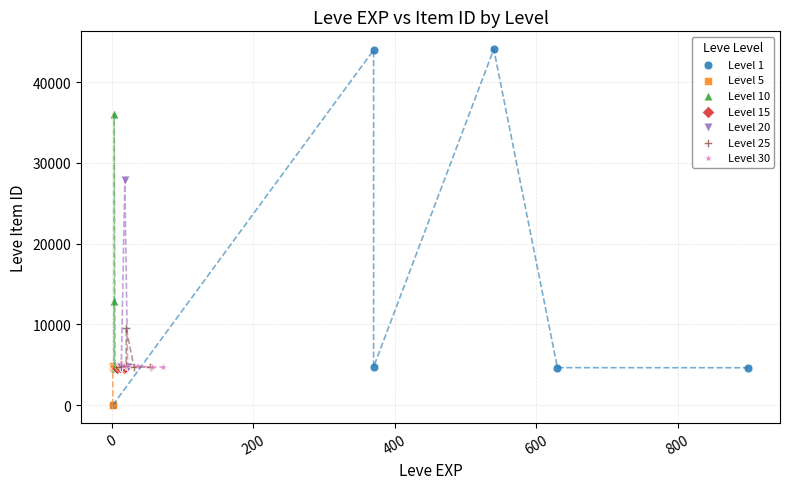

Which series has the largest Y range (max minus min)?

Level 1